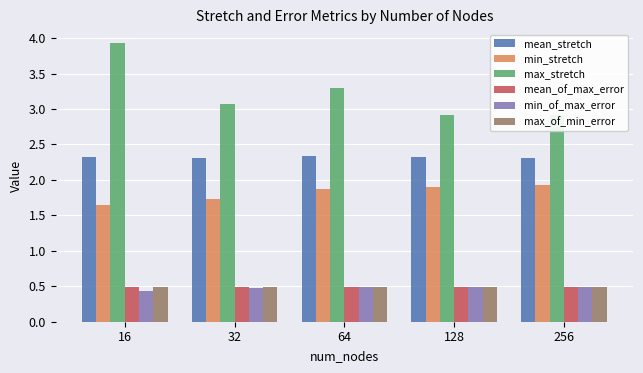

The value of min_stretch at 64 is 1.9. True or false?

True